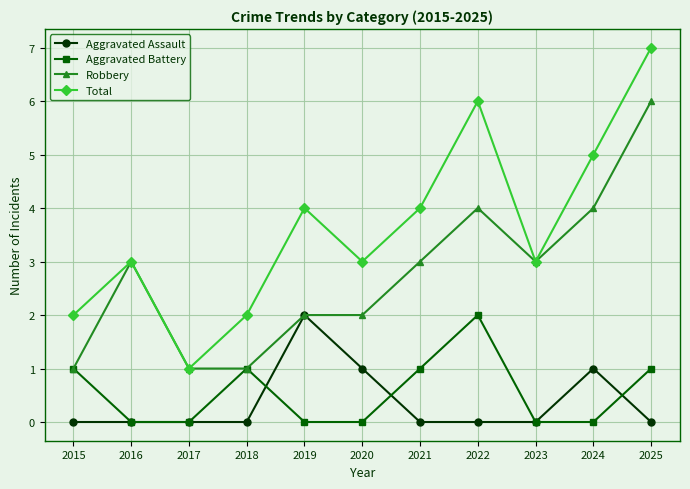

What is the value of the Aggravated Battery point at the 11th from the left?

1